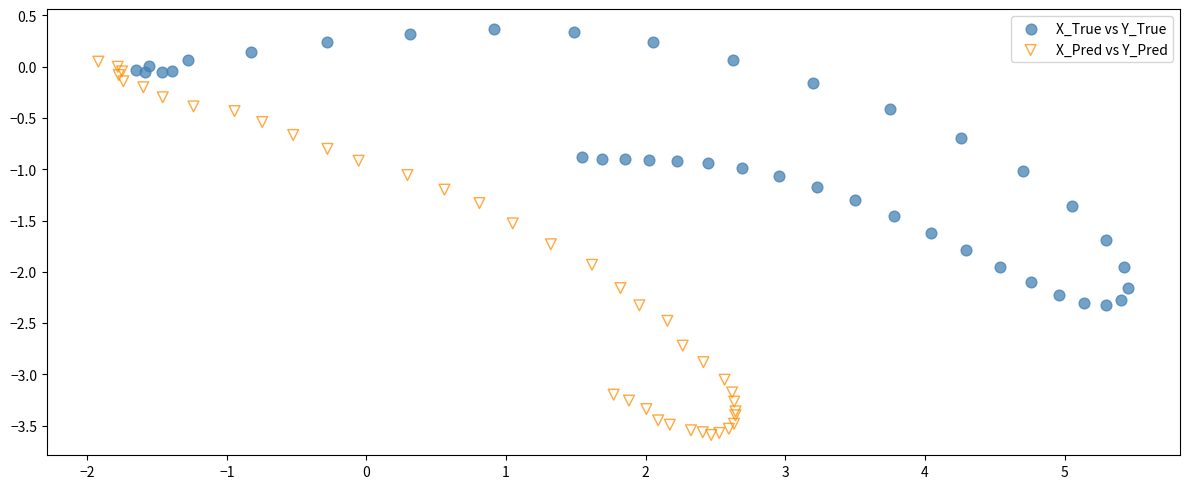

Which series contains the lowest Y value?

X_Pred vs Y_Pred